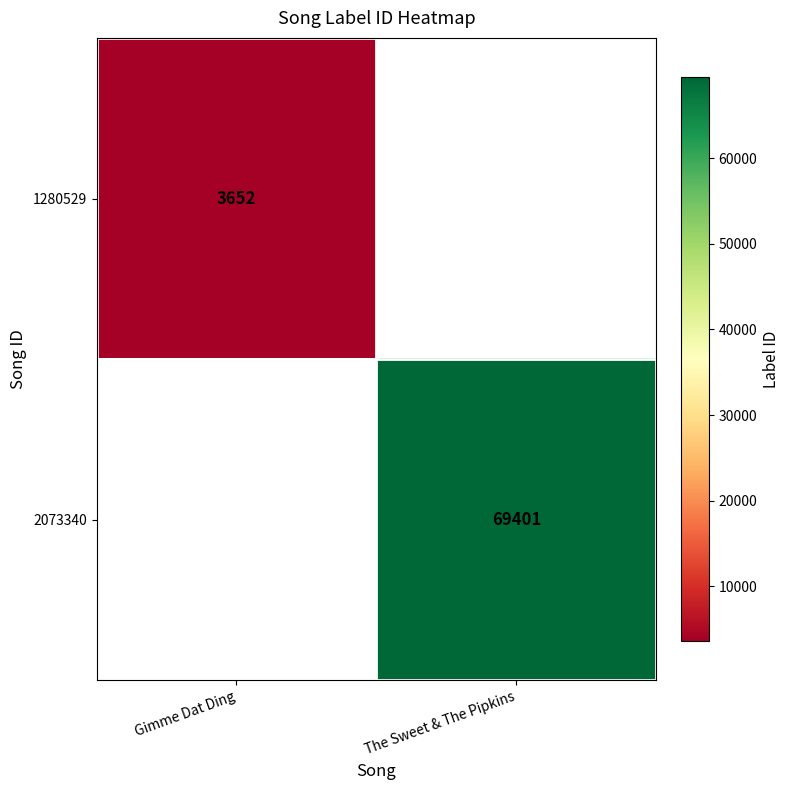

At how many categories does at least one series exceed 56144?

1